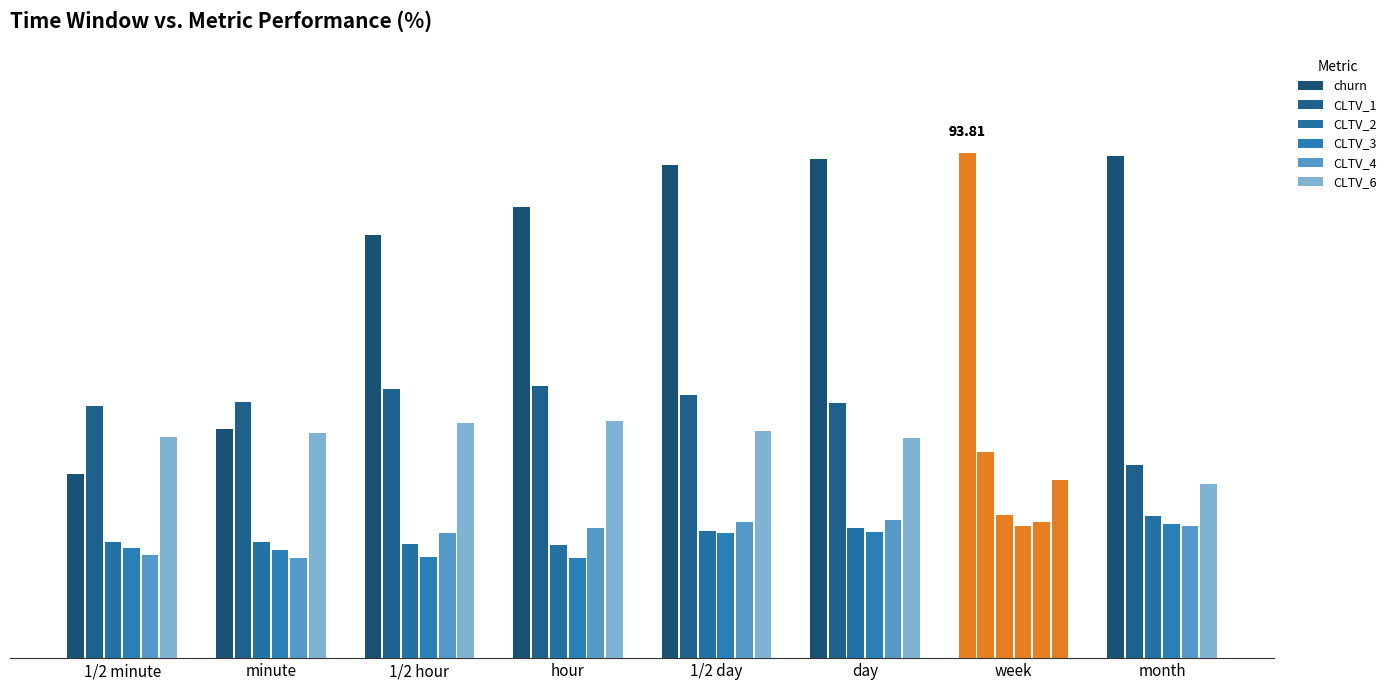

Are the bars horizontal?

No